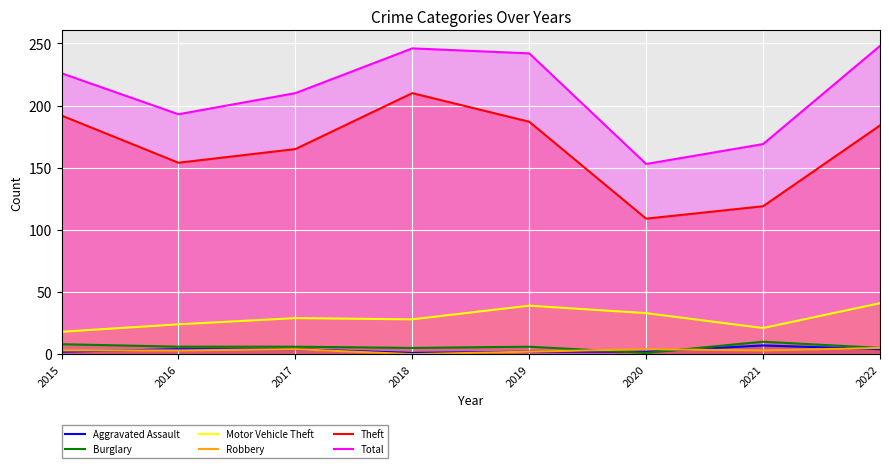

How many intersections are there between Aggravated Assault and Burglary?

2